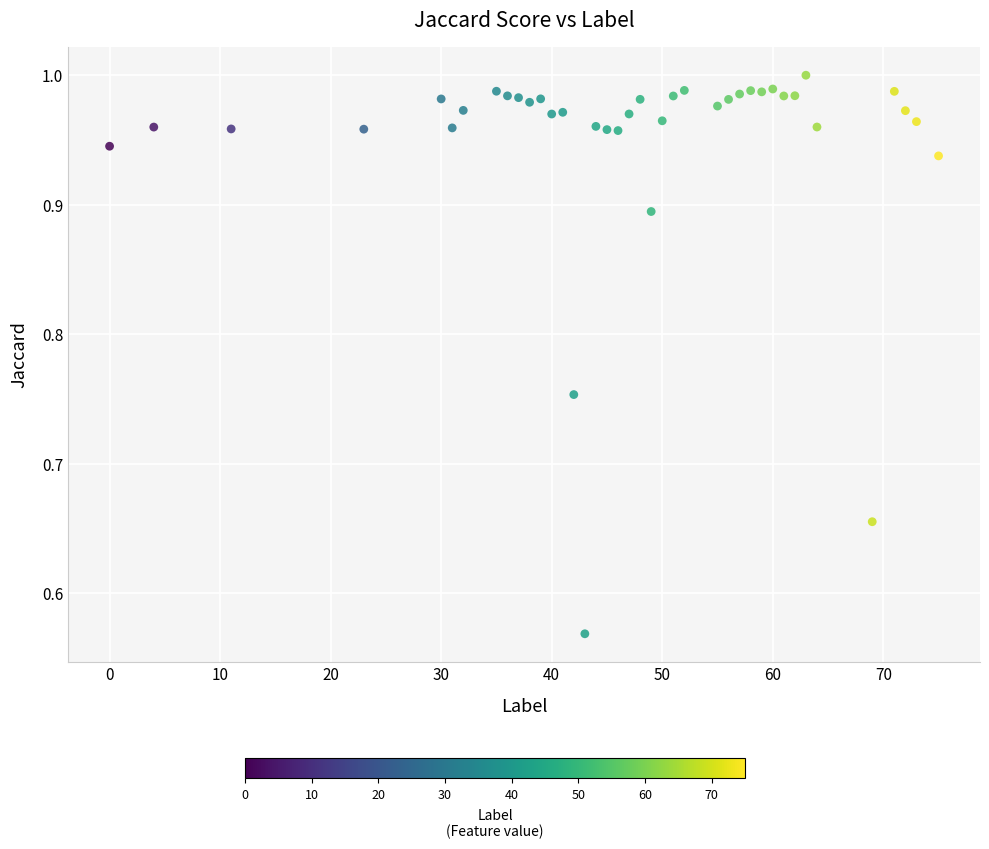

What is the range of Y values (max minus min)?

0.4